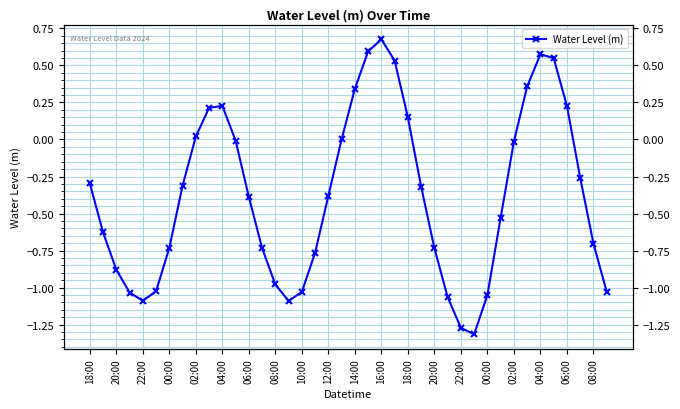

What is the label of the 2nd point from the left?

20:00